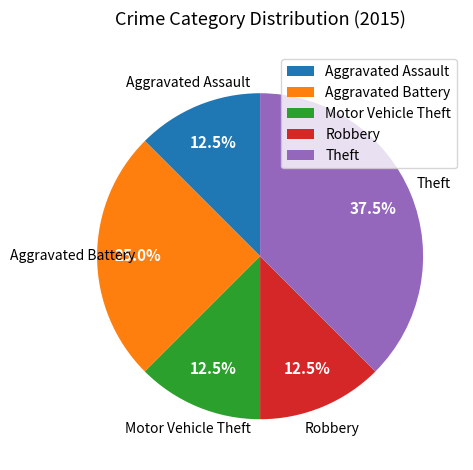

What portion of the pie excludes Aggravated Battery?

75.0%